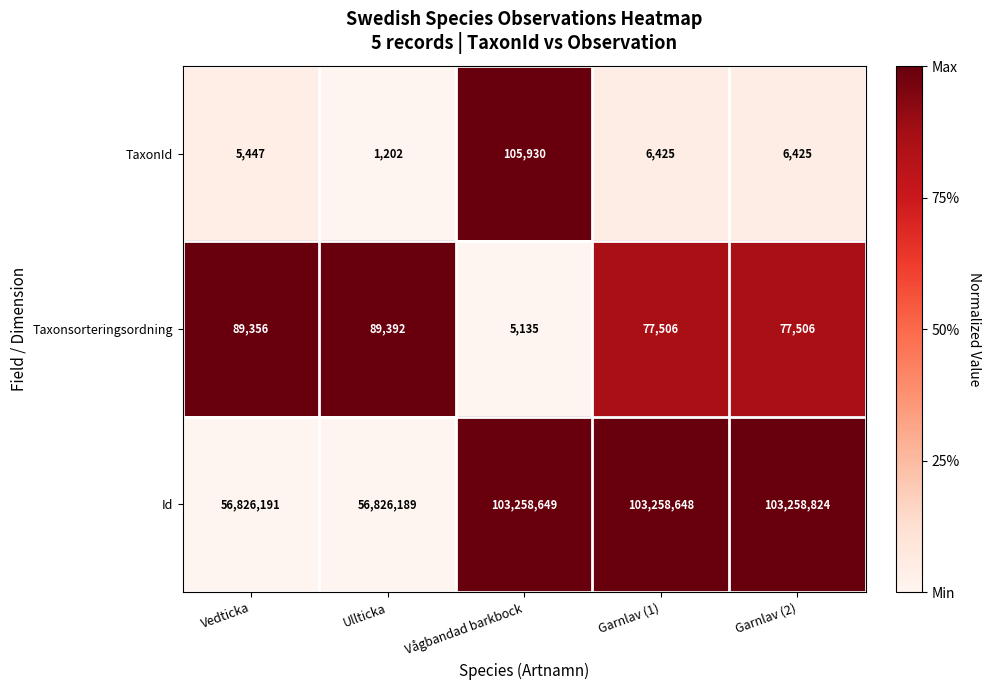

Reading right to left, extract all data points from this chart.

TaxonId: Garnlav (2)=6425	Garnlav (1)=6425	Vågbandad barkbock=105930	Ullticka=1202	Vedticka=5447
Taxonsorteringsordning: Garnlav (2)=77506	Garnlav (1)=77506	Vågbandad barkbock=5135	Ullticka=89392	Vedticka=89356
Id: Garnlav (2)=103258824	Garnlav (1)=103258648	Vågbandad barkbock=103258649	Ullticka=56826189	Vedticka=56826191